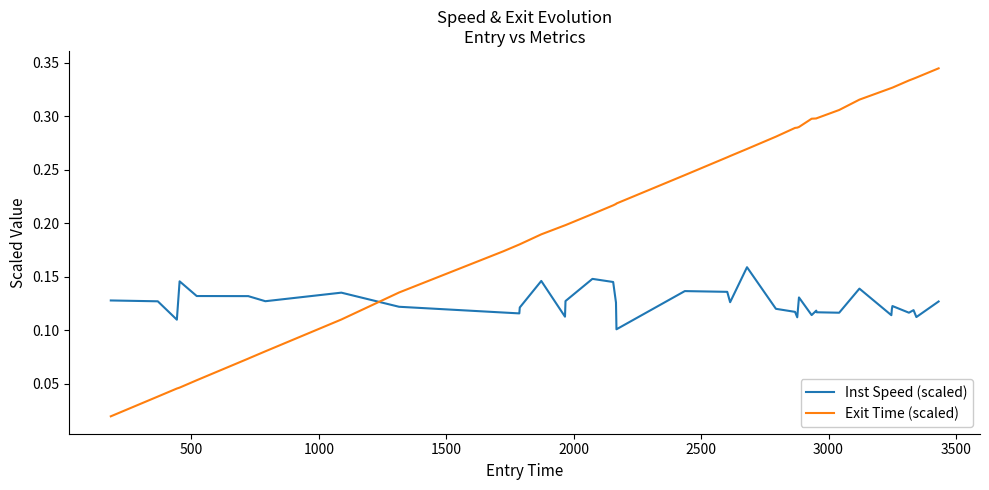

Which series has the widest spread of values?

Exit Time (scaled)